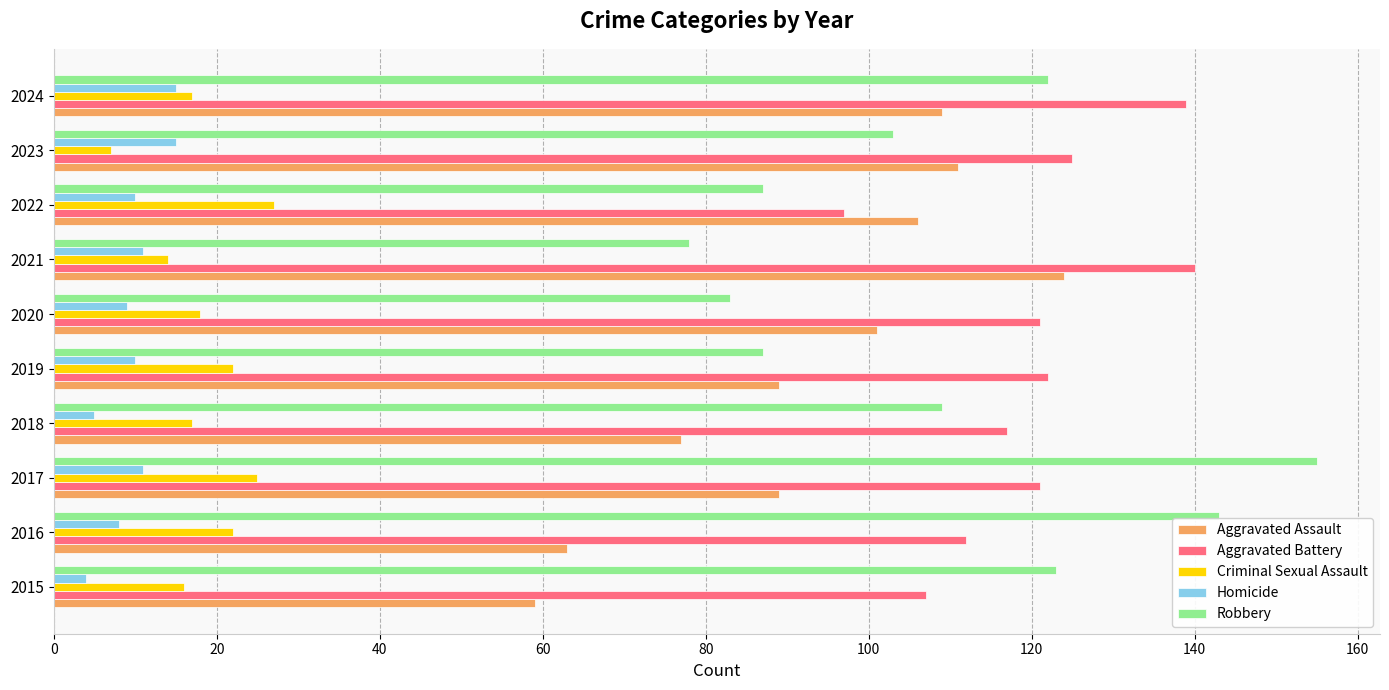

What is the sum of all Robbery values?

1090